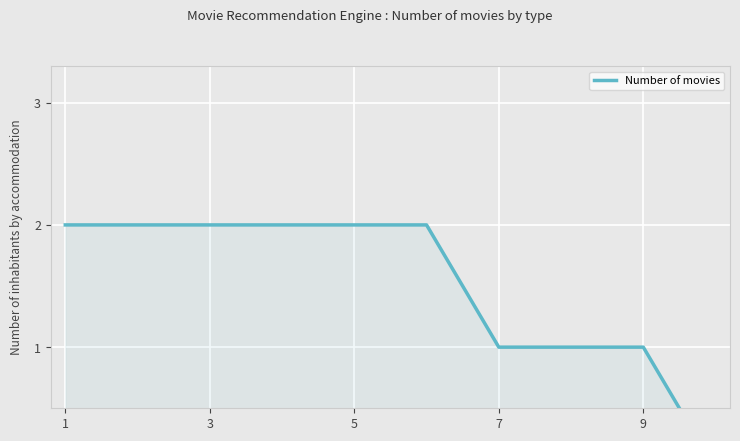

The chart shows a value of 1 at 5. True or false?

False